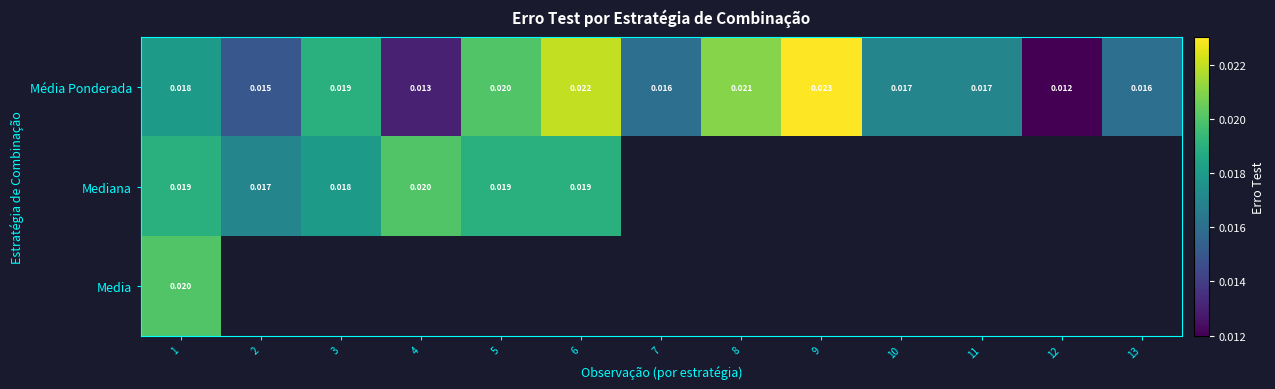

Is the value of Mediana at 1 greater than the value of Média Ponderada at 4?

Yes